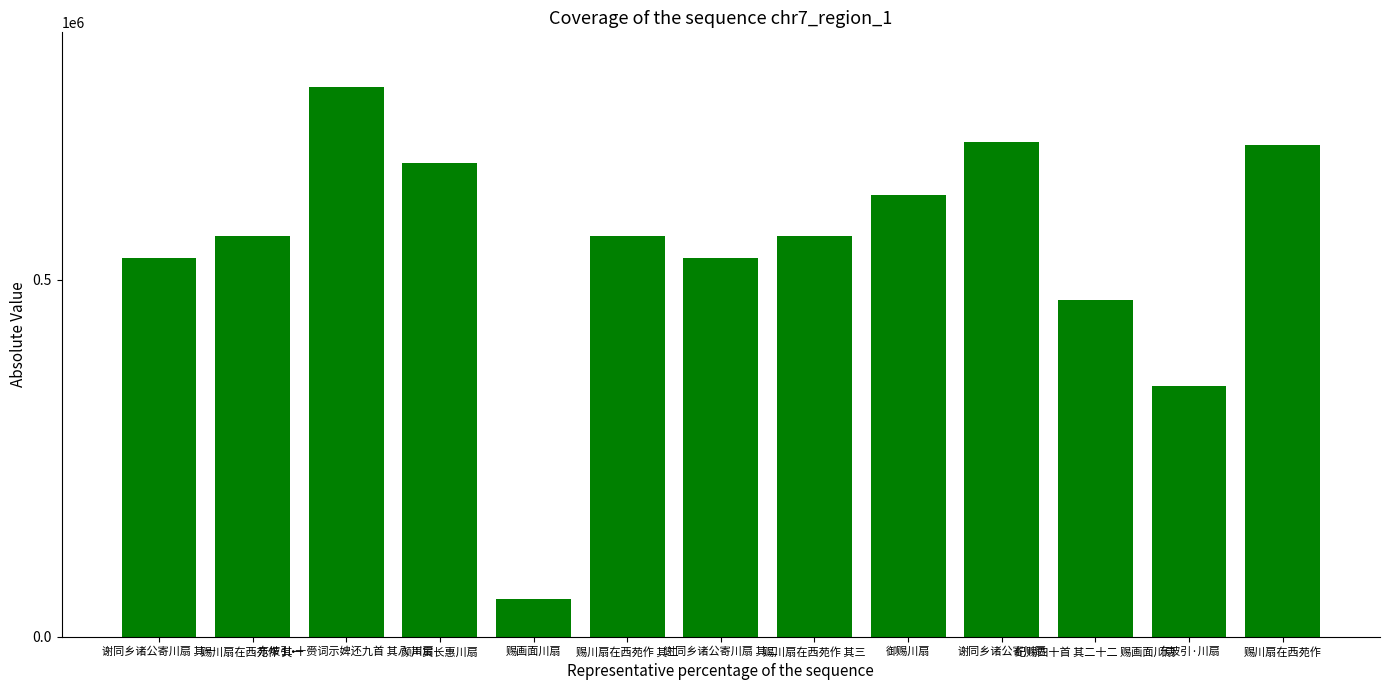

What is the value of the 9th bar from the left?

618433